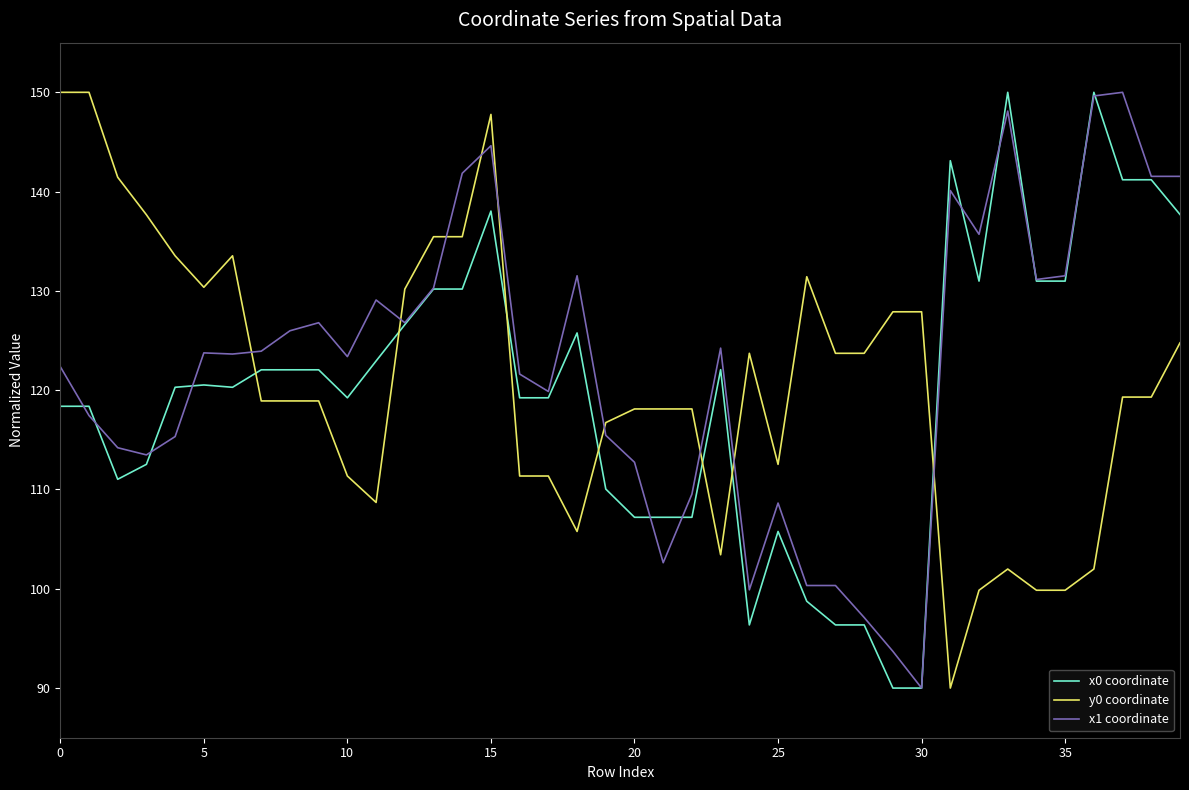

How many times do x0 coordinate and y0 coordinate cross each other?

7